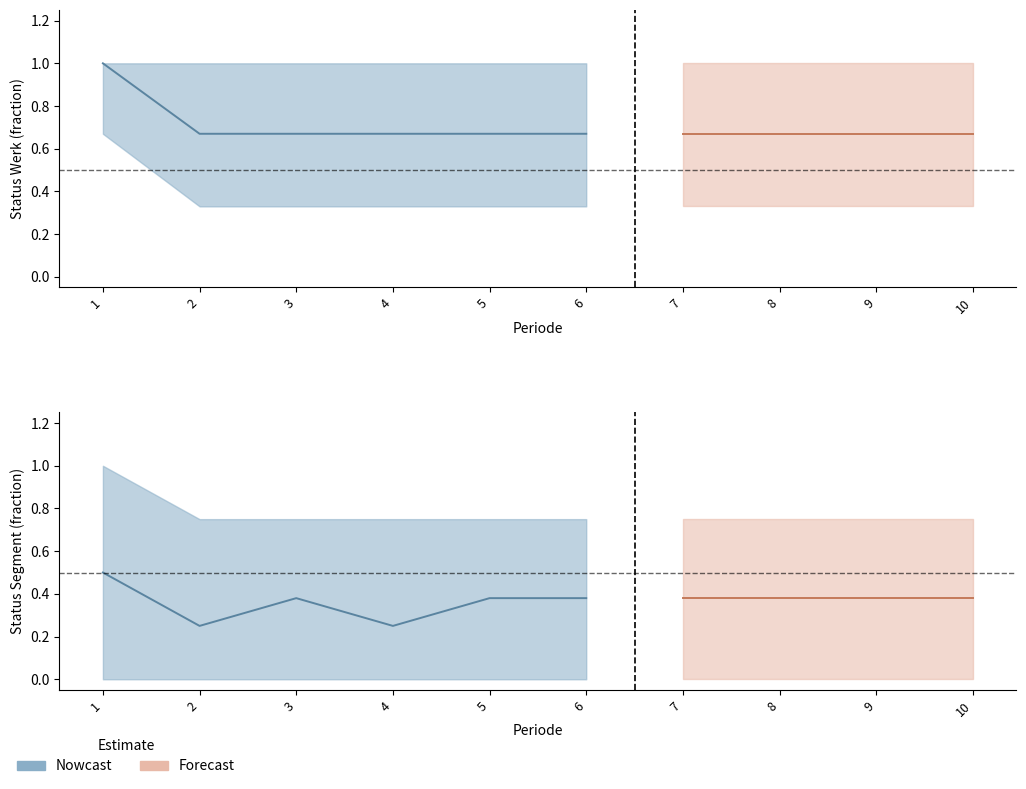

What is the sum of all Werk_active_mean values?

7.0